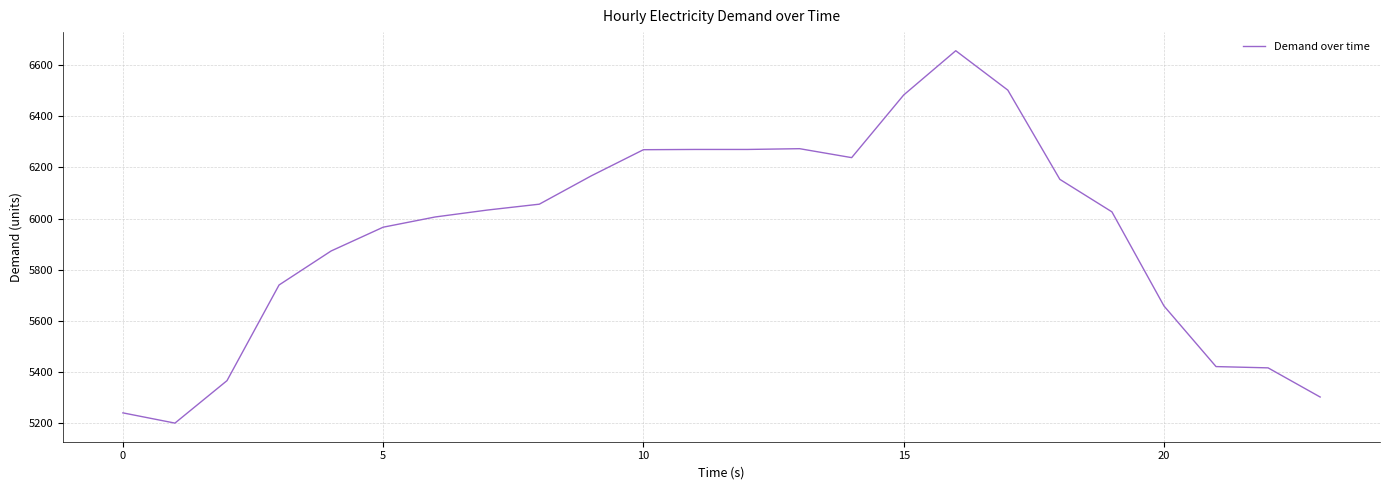

What is the smallest value displayed?

5200